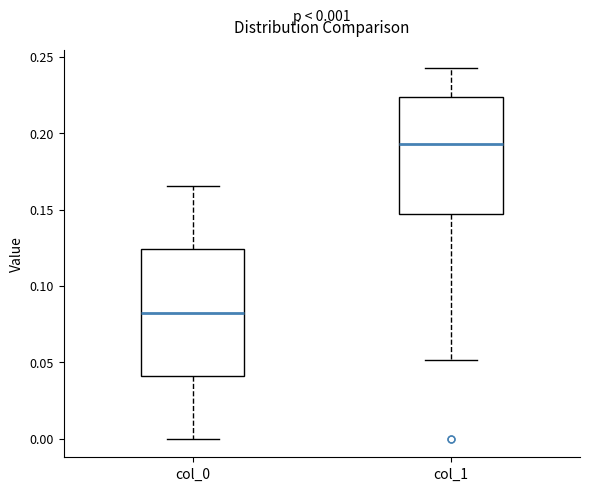

Comparing the boxes themselves (not the whiskers), which one is the tallest?

col_0